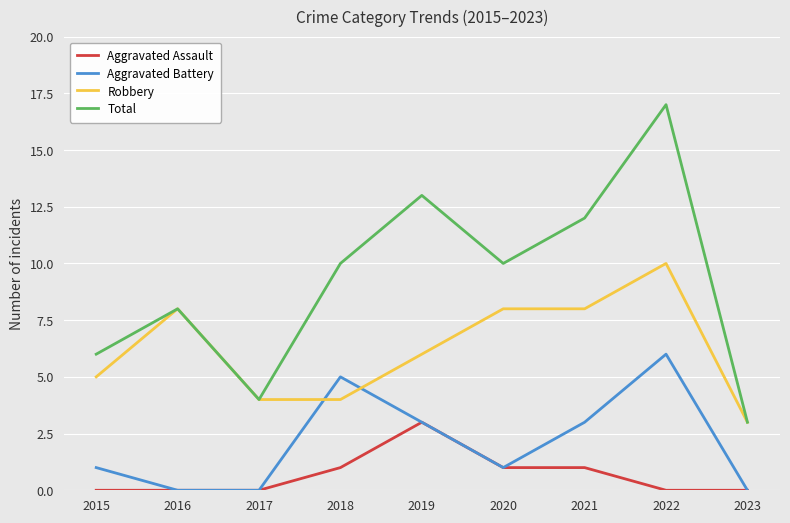

What is the average value of the Total series?

9